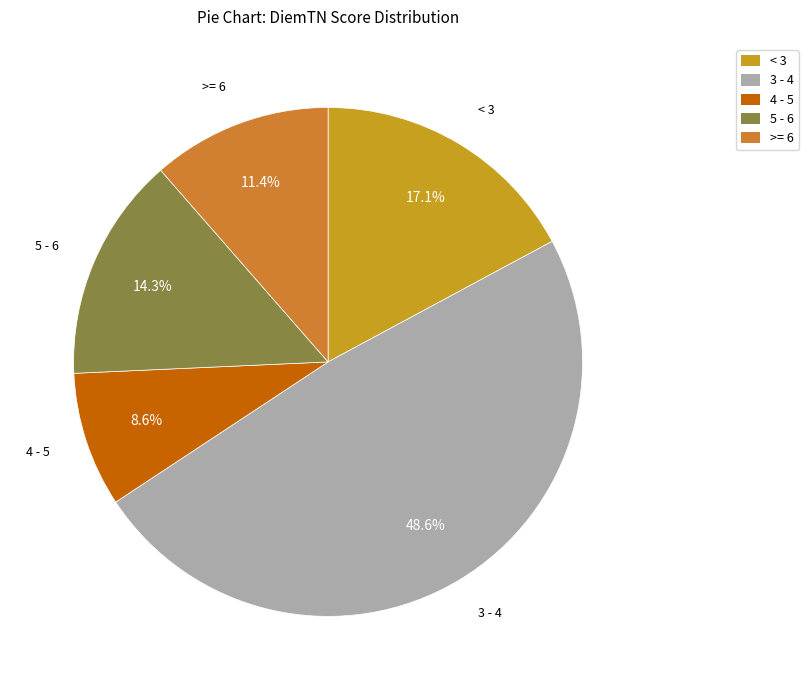

Approximately how many times larger is the value at < 3 compared to 3 - 4?

0.4